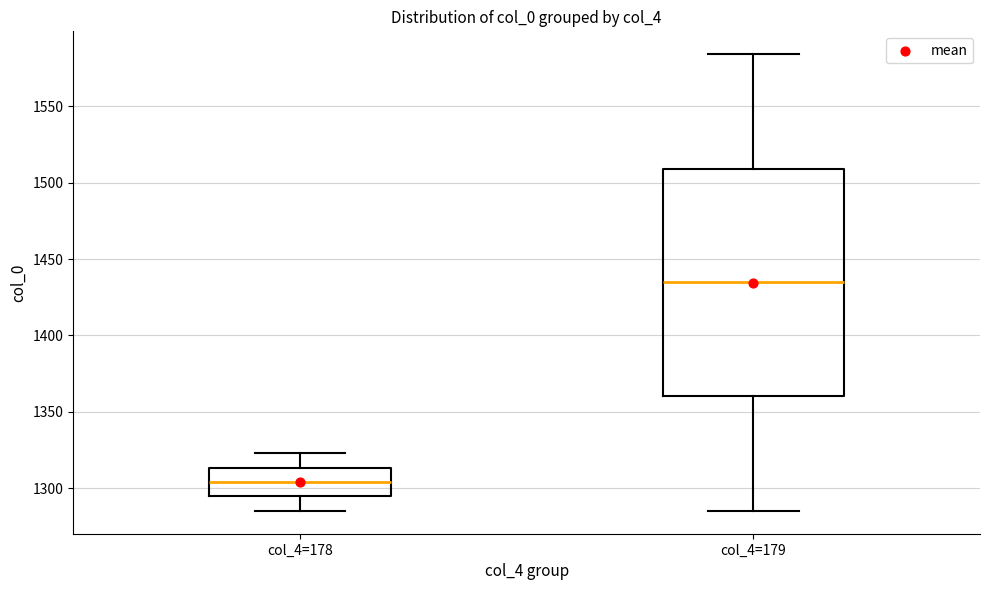

Reading left to right, transcribe this box plot: for each box, give where its median line is, the range the box spans, and where its two whiskers end, as read against the y-axis. The values are not printed on the chart, so give them approximately, as read against the axis.

col_4=178: median 1305, box 1295 to 1315, whiskers 1285 to 1325
col_4=179: median 1435, box 1360 to 1510, whiskers 1285 to 1585